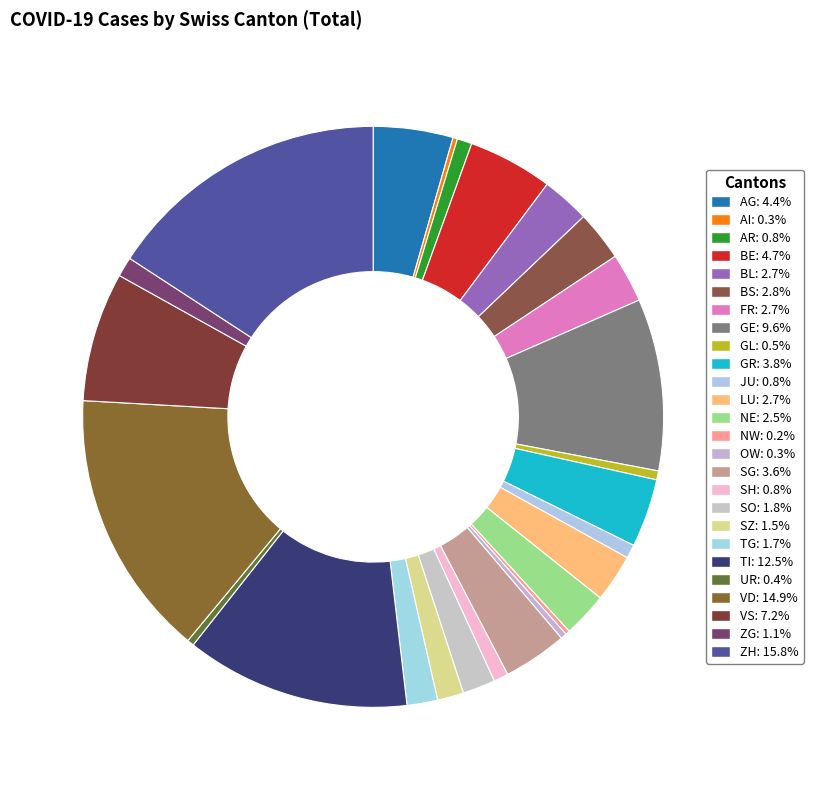

Rank the categories by value from highest to lowest.

ZH, VD, TI, GE, VS, BE, AG, GR, SG, BS, FR, BL, LU, NE, SO, TG, SZ, ZG, AR, SH, JU, GL, UR, OW, AI, NW